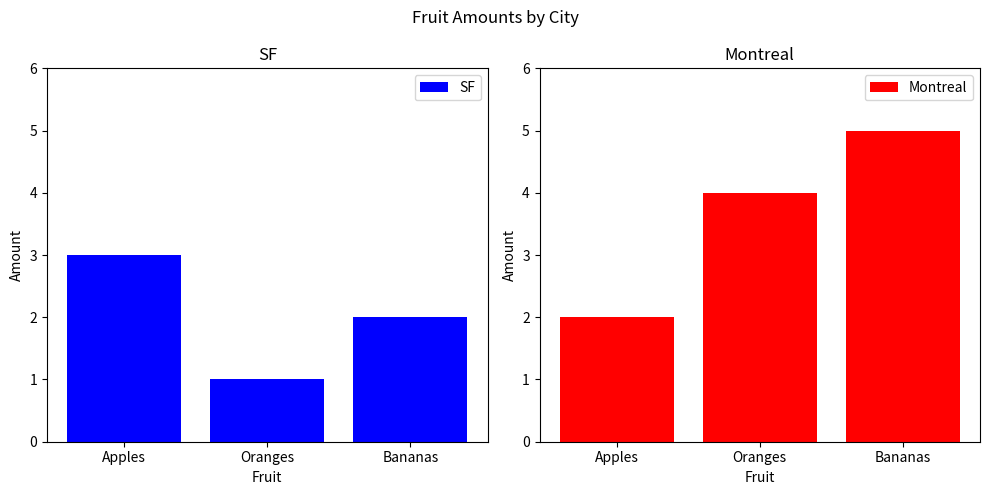

Rank the series by their average value, from lowest to highest.

SF, Montreal